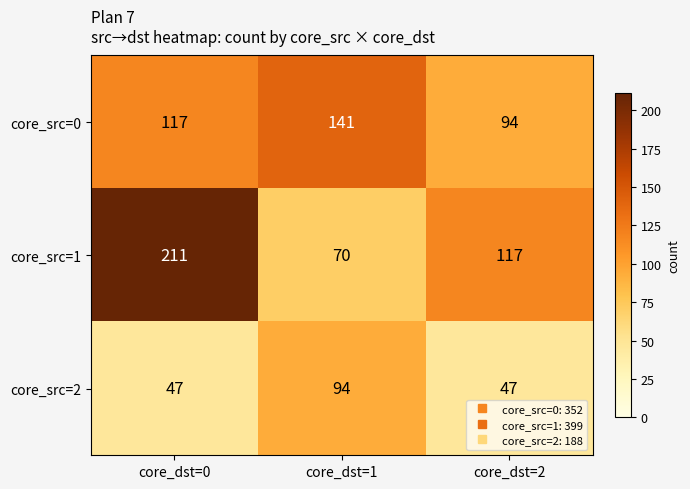

What is the difference between the highest and lowest values at core_dst=0?

164